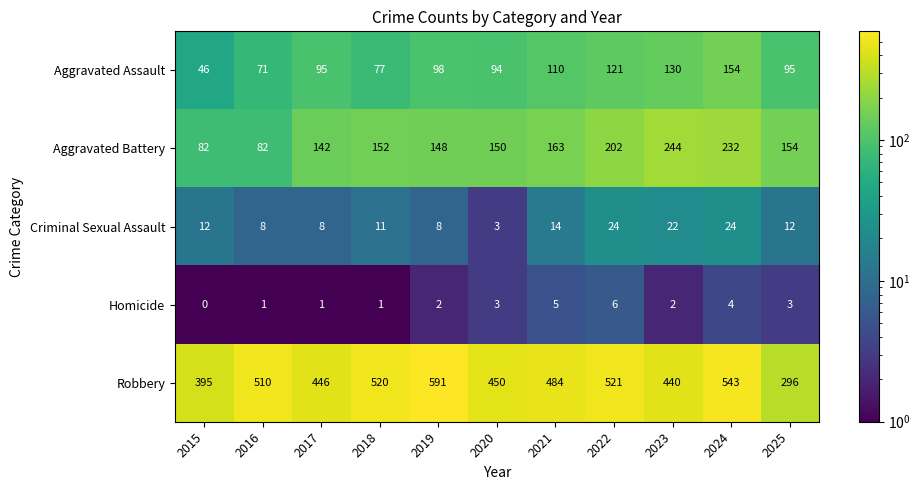

Rank the series at 2018 from lowest to highest value.

Homicide, Criminal Sexual Assault, Aggravated Assault, Aggravated Battery, Robbery